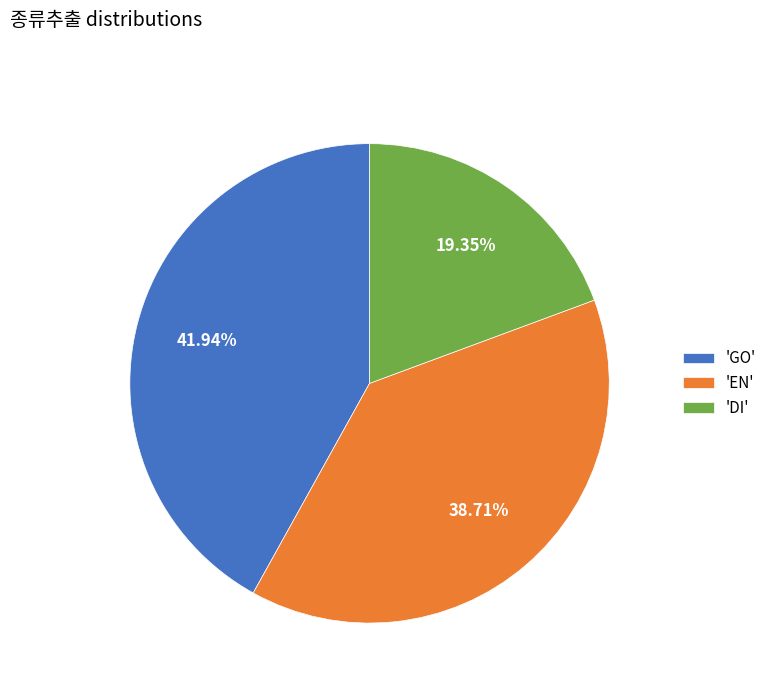

Combined, do 'GO' and 'DI' account for over 50%?

Yes